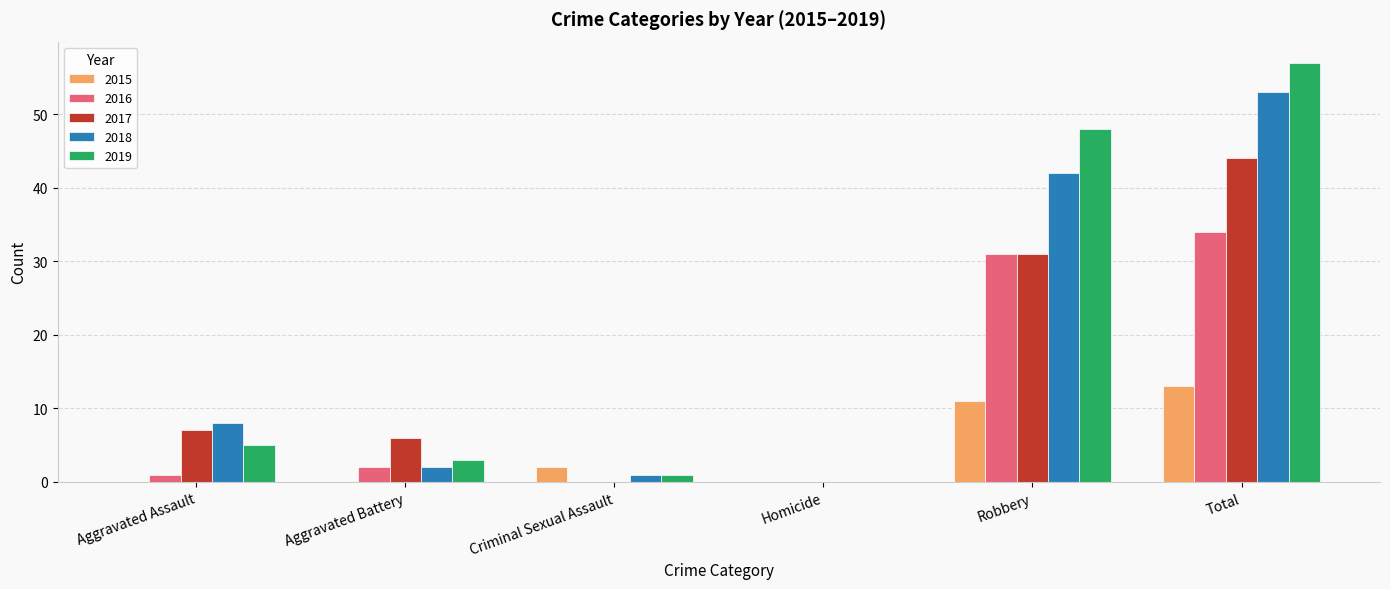

Reading left to right, list all the values displayed in this chart.

2015: 0	0	2	0	11	13
2016: 1	2	0	0	31	34
2017: 7	6	0	0	31	44
2018: 8	2	1	0	42	53
2019: 5	3	1	0	48	57